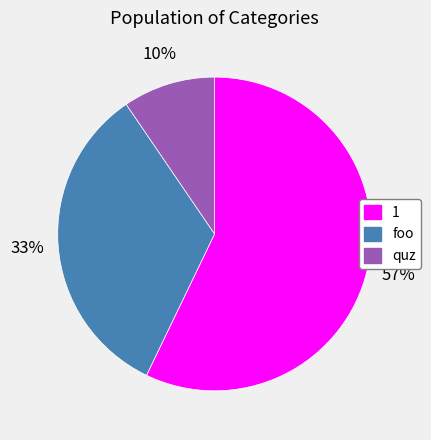

Is there a majority slice in this chart?

Yes